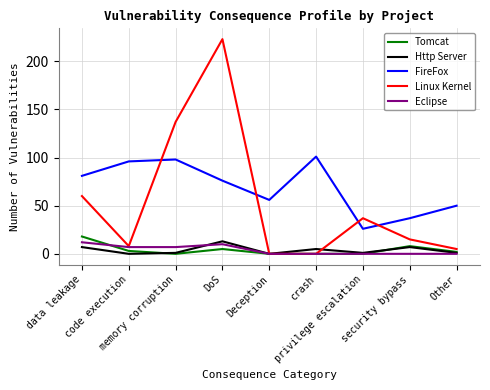

Reading left to right, extract all data points from this chart.

Tomcat: data leakage=18	code execution=3	memory corruption=0	DoS=5	Deception=0	crash=0	privilege escalation=0	security bypass=8	Other=2
Http Server: data leakage=7	code execution=0	memory corruption=1	DoS=13	Deception=0	crash=5	privilege escalation=1	security bypass=7	Other=1
FireFox: data leakage=81	code execution=96	memory corruption=98	DoS=76	Deception=56	crash=101	privilege escalation=26	security bypass=37	Other=50
Linux Kernel: data leakage=60	code execution=8	memory corruption=137	DoS=223	Deception=0	crash=0	privilege escalation=37	security bypass=15	Other=5
Eclipse: data leakage=12	code execution=7	memory corruption=7	DoS=10	Deception=0	crash=0	privilege escalation=0	security bypass=0	Other=0